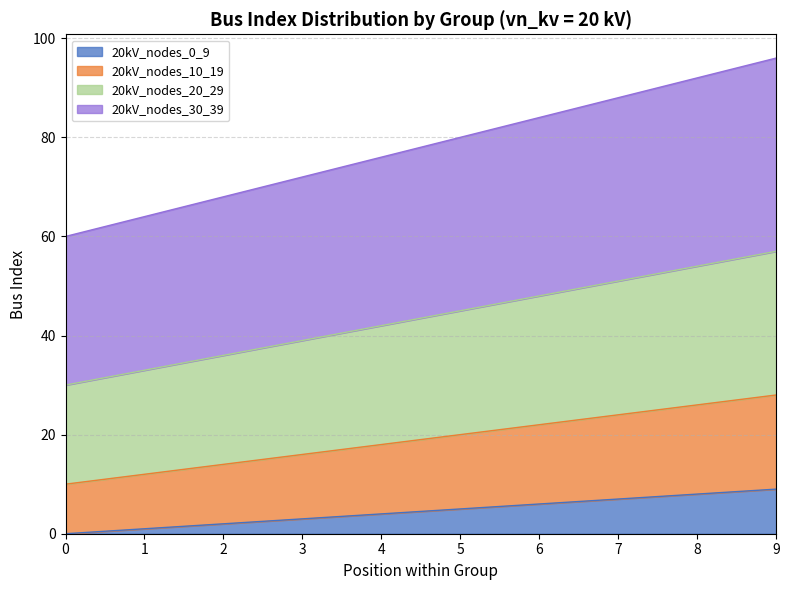

At which category is the sum across all series the highest?

9